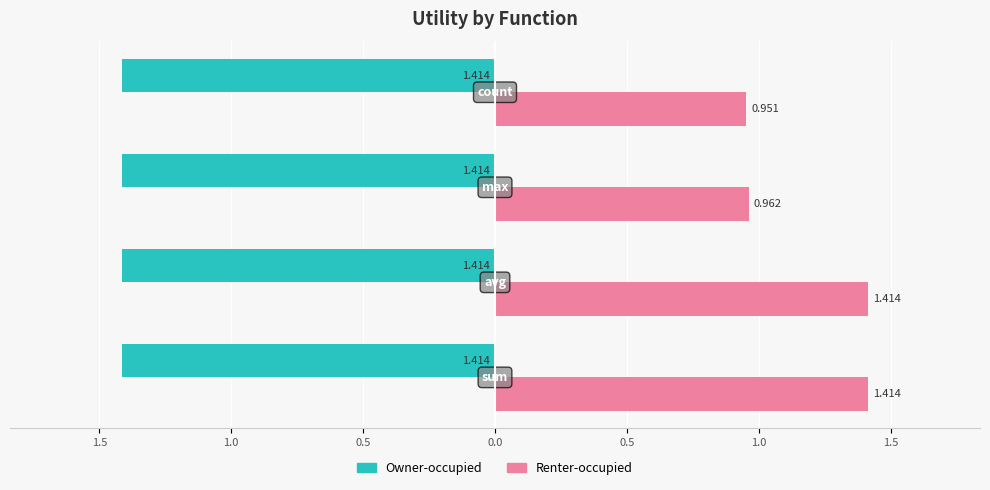

What are all the series names shown in the legend?

Owner-occupied, Renter-occupied